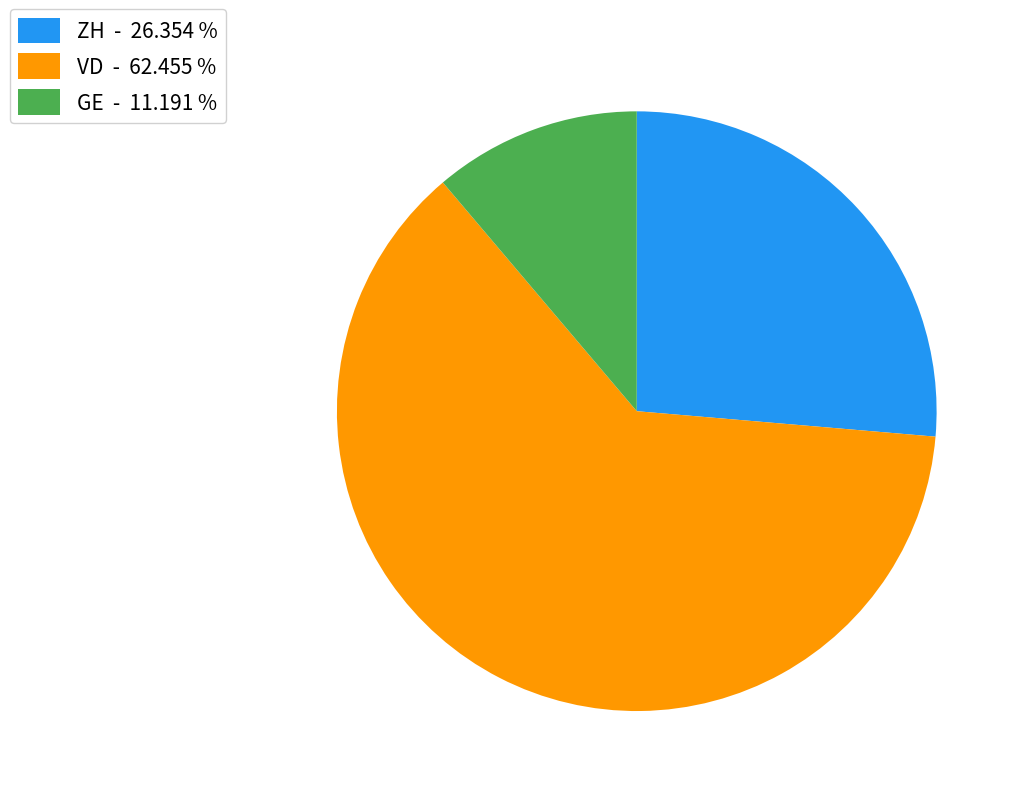

Do VD - 62.455 % and ZH - 26.354 % together represent more than half of the pie?

Yes